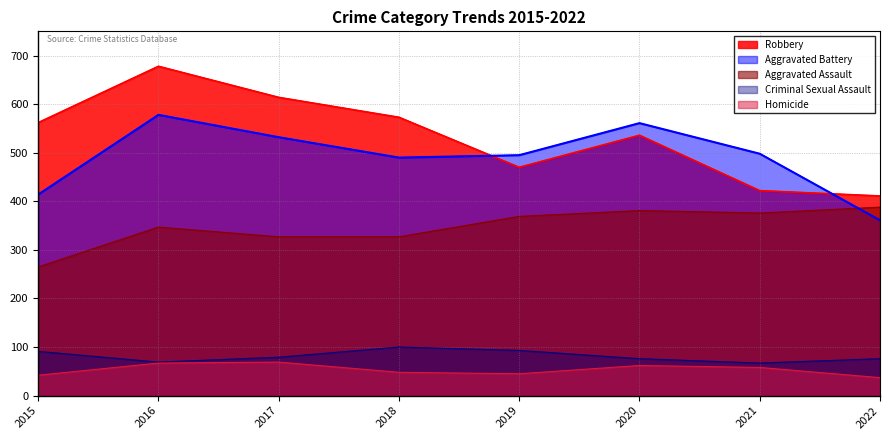

Where is the first local minimum for Criminal Sexual Assault?

2016